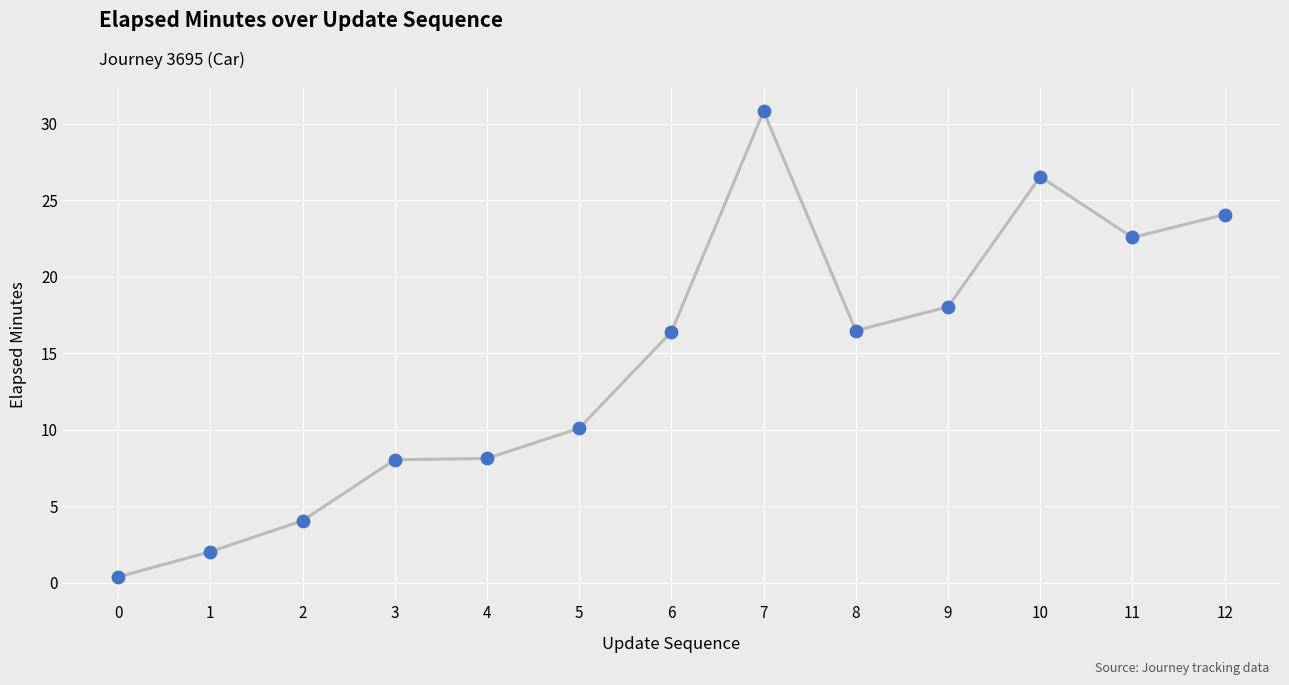

Approximately how many times larger is the value at 11 compared to 8?

1.4